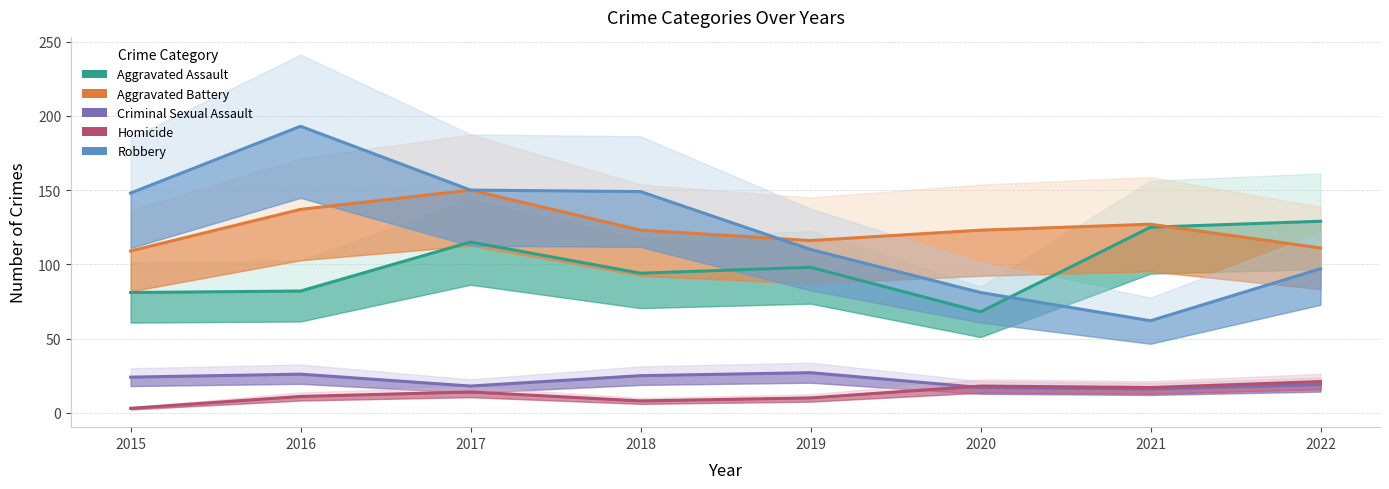

What is the sum of the Criminal Sexual Assault values at 2021 and 2016?

42